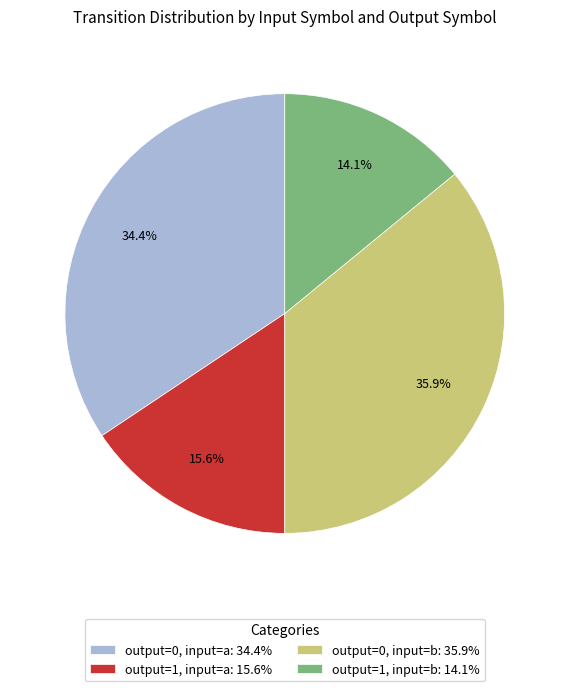

Rank the categories by value from highest to lowest.

output=0, input=b: 35.9%, output=0, input=a: 34.4%, output=1, input=a: 15.6%, output=1, input=b: 14.1%